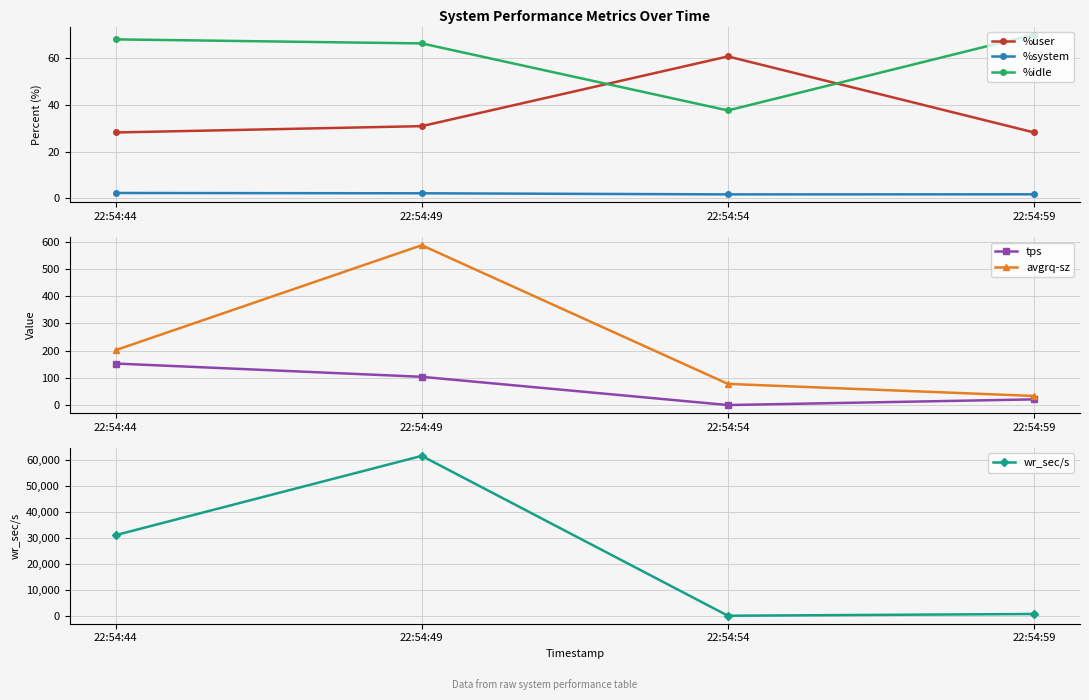

What is the average value of the wr_sec/s series?

23342.4